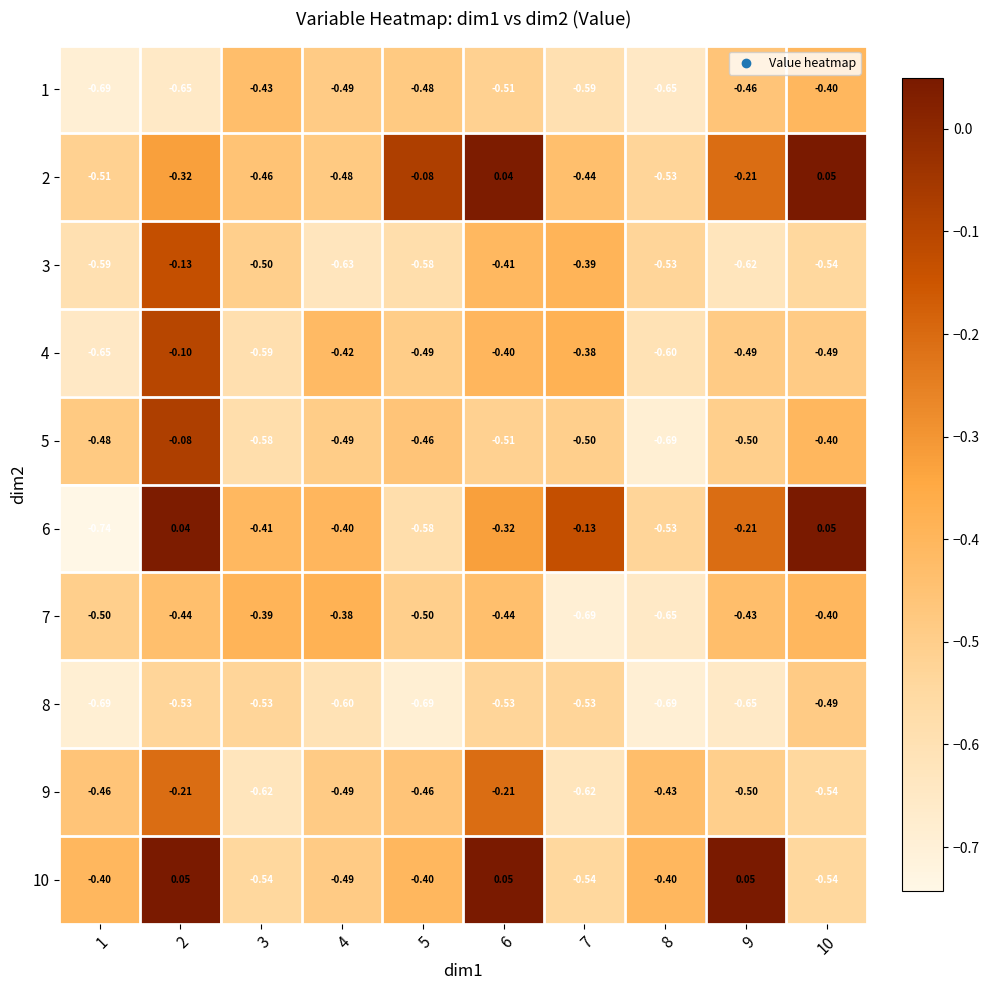

Is the value of 2 at 1 greater than the value of 10 at 3?

Yes